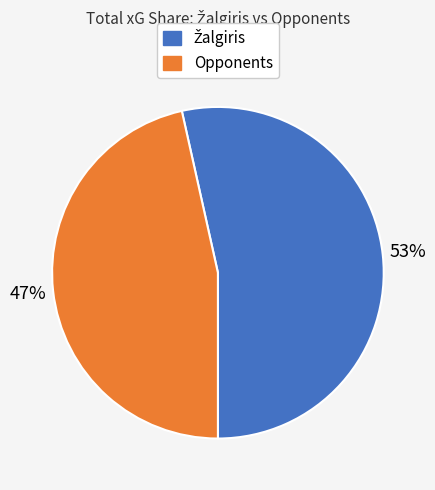

How many segments does this pie chart have?

2